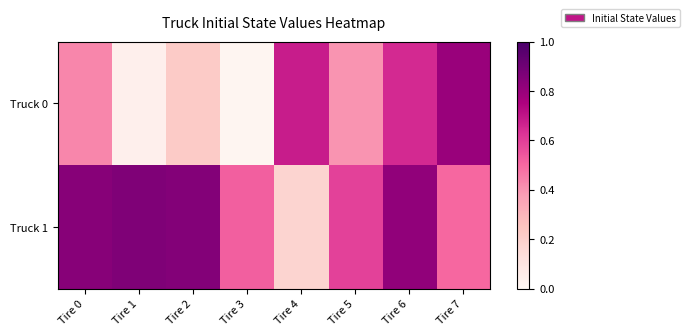

At Tire 5, list the series in order from smallest to largest.

Truck 0, Truck 1